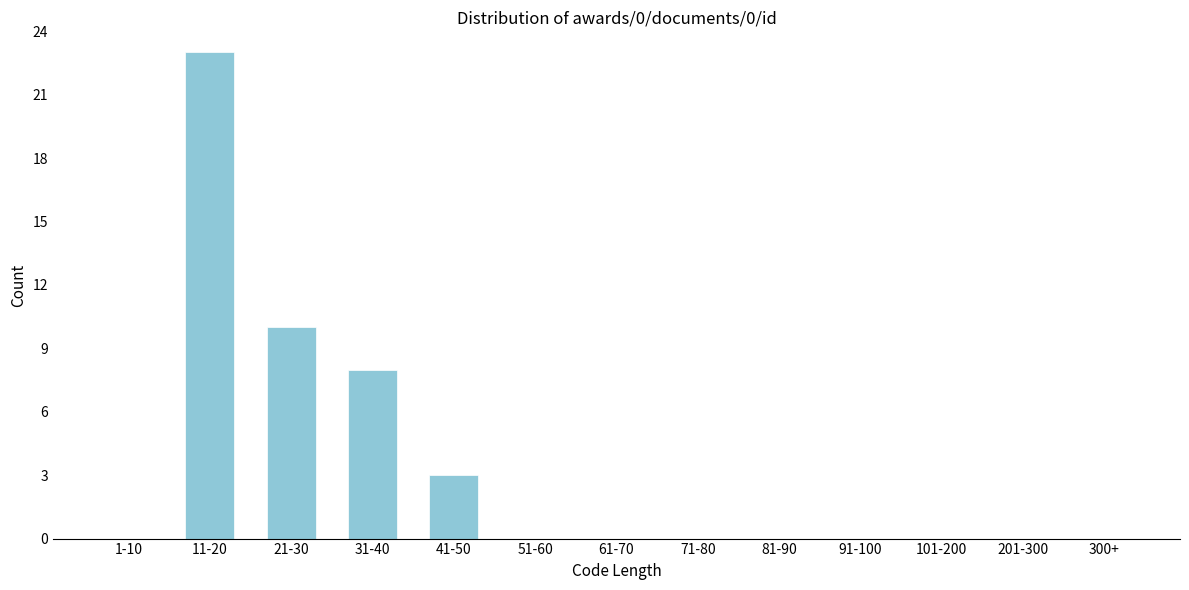

Reading left to right, extract all data points from this chart.

1-10=0	11-20=23	21-30=10	31-40=8	41-50=3	51-60=0	61-70=0	71-80=0	81-90=0	91-100=0	101-200=0	201-300=0	300+=0